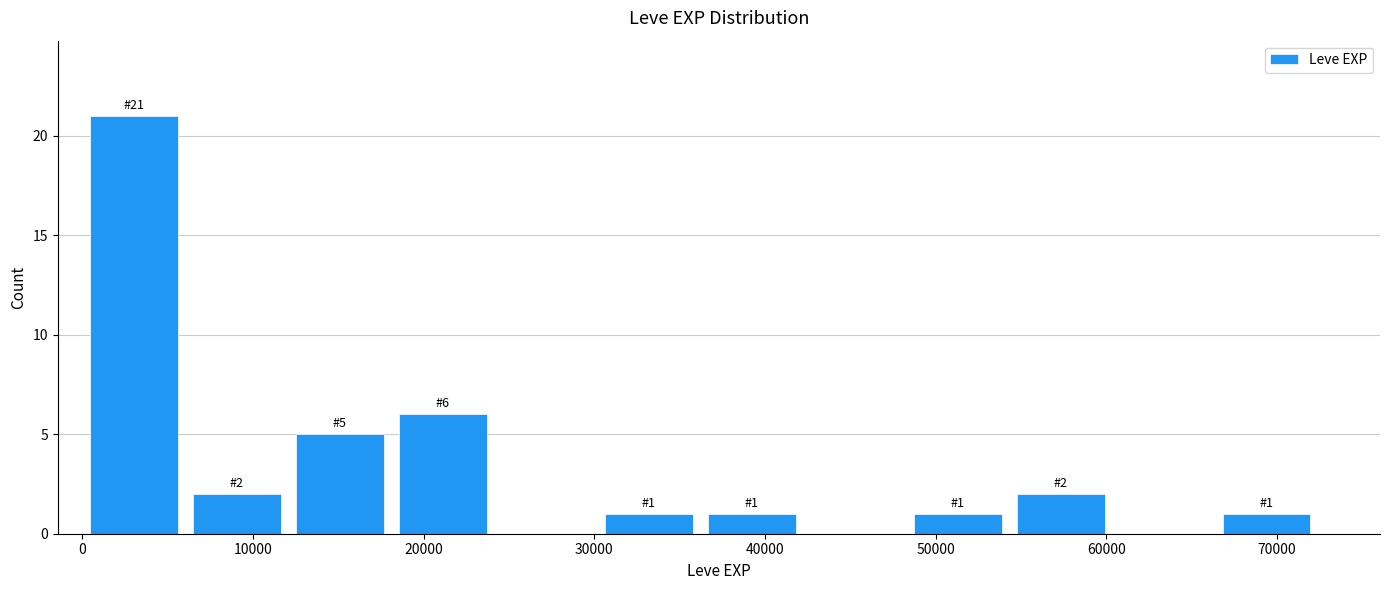

Which range on the x-axis has the tallest bar?

0 to 6000